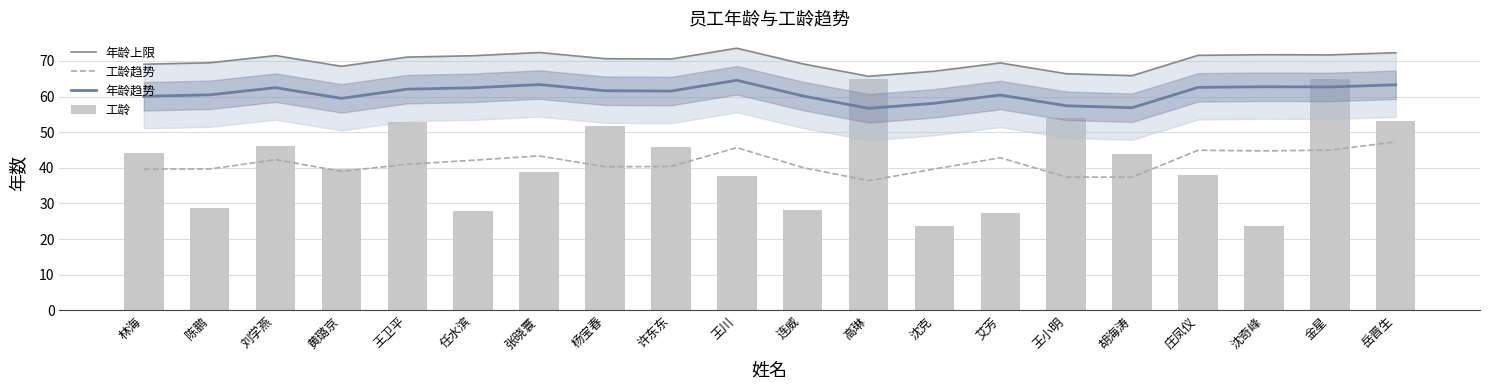

At which category is the sum across all series the highest?

金星